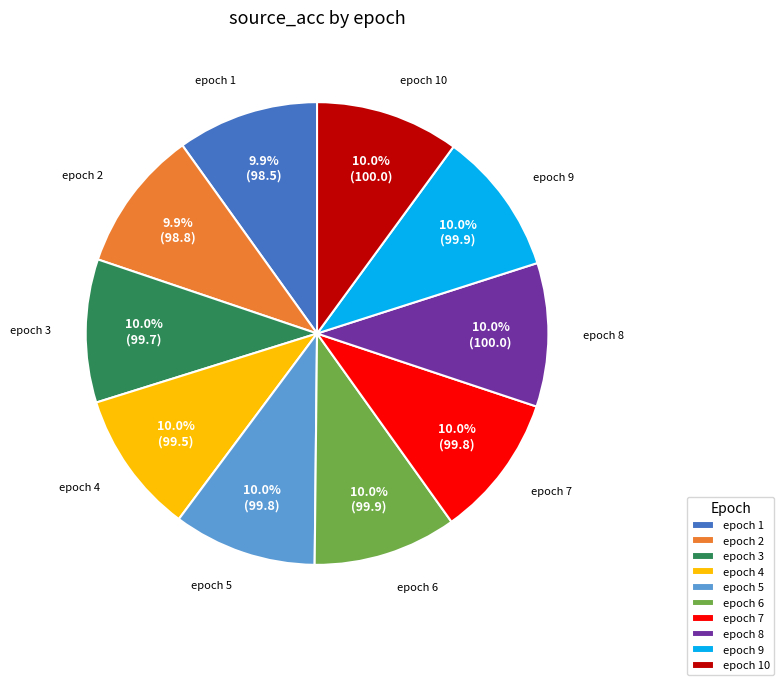

What is the ratio of the value at 7 to the value at 8?

1.0